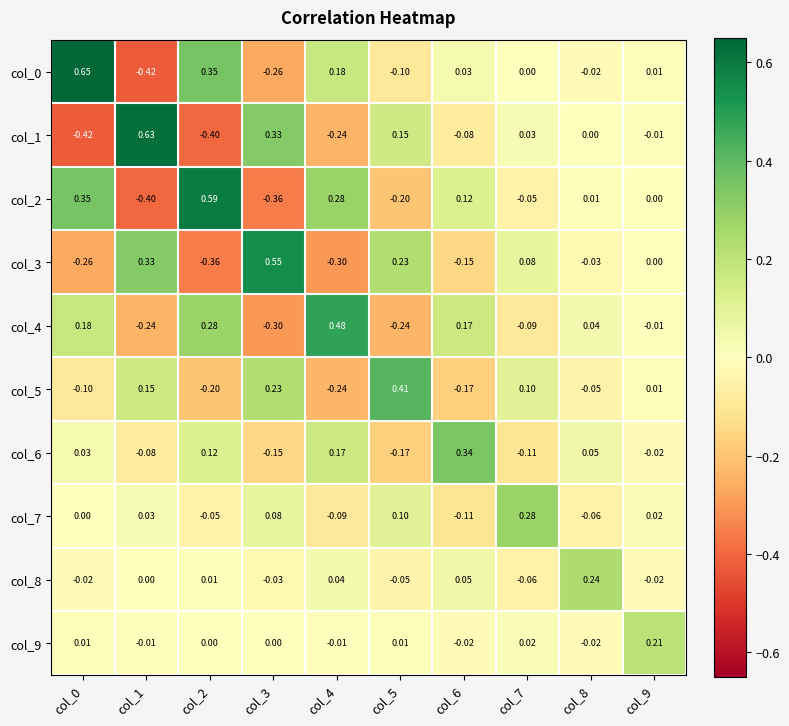

Which series has the largest total across all categories?

col_0